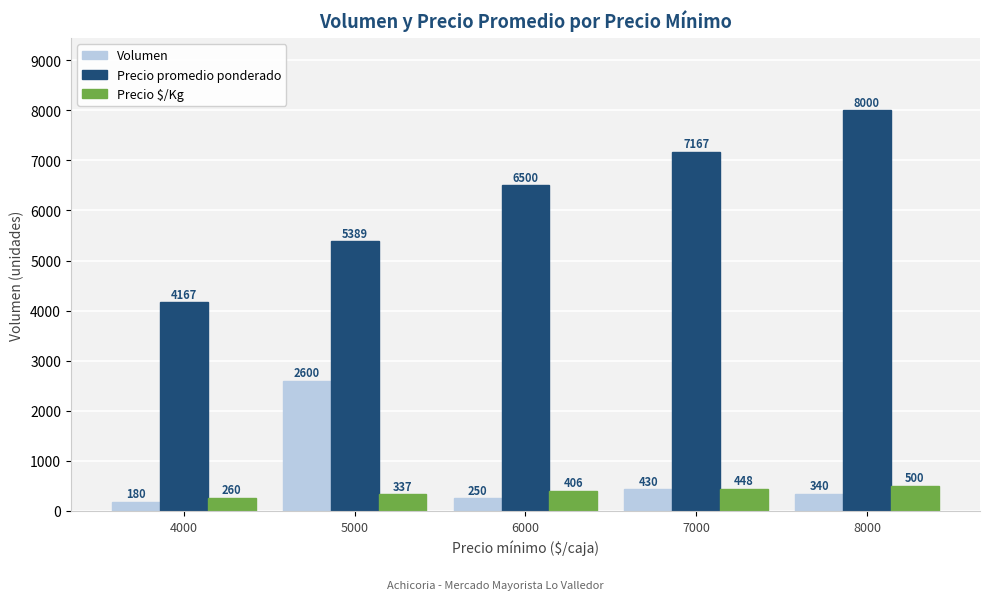

Rank the categories by Volumen value from highest to lowest.

5000, 7000, 8000, 6000, 4000